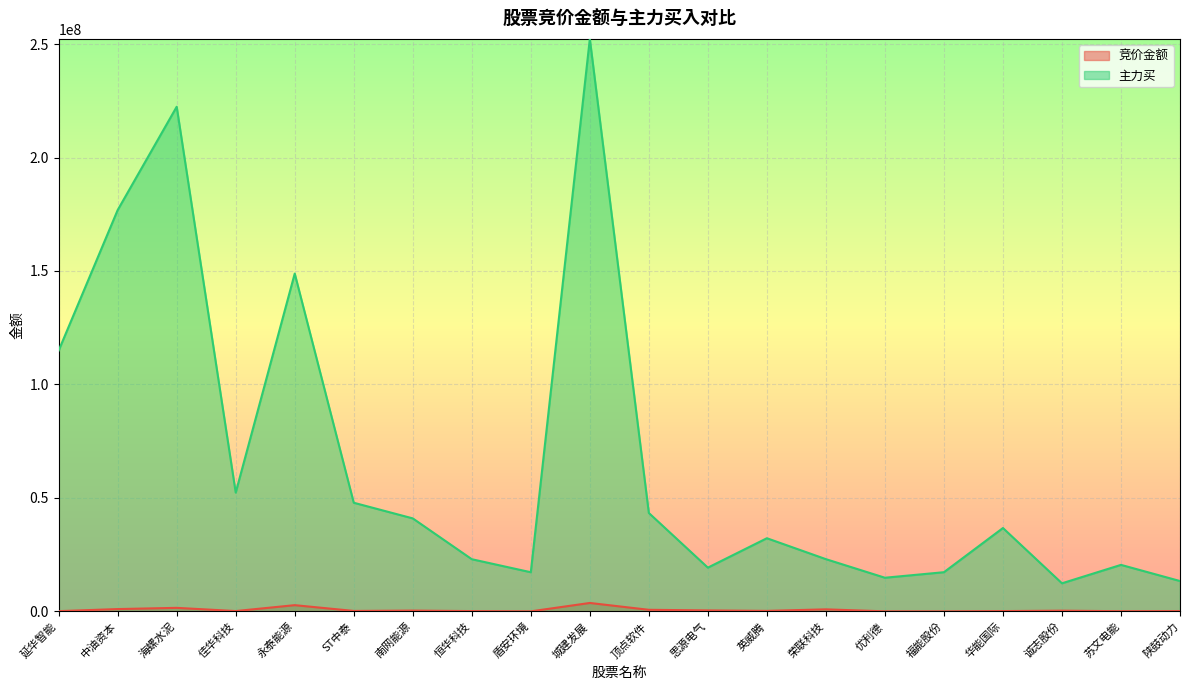

At which category does the chart reach its minimum across all series?

福能股份